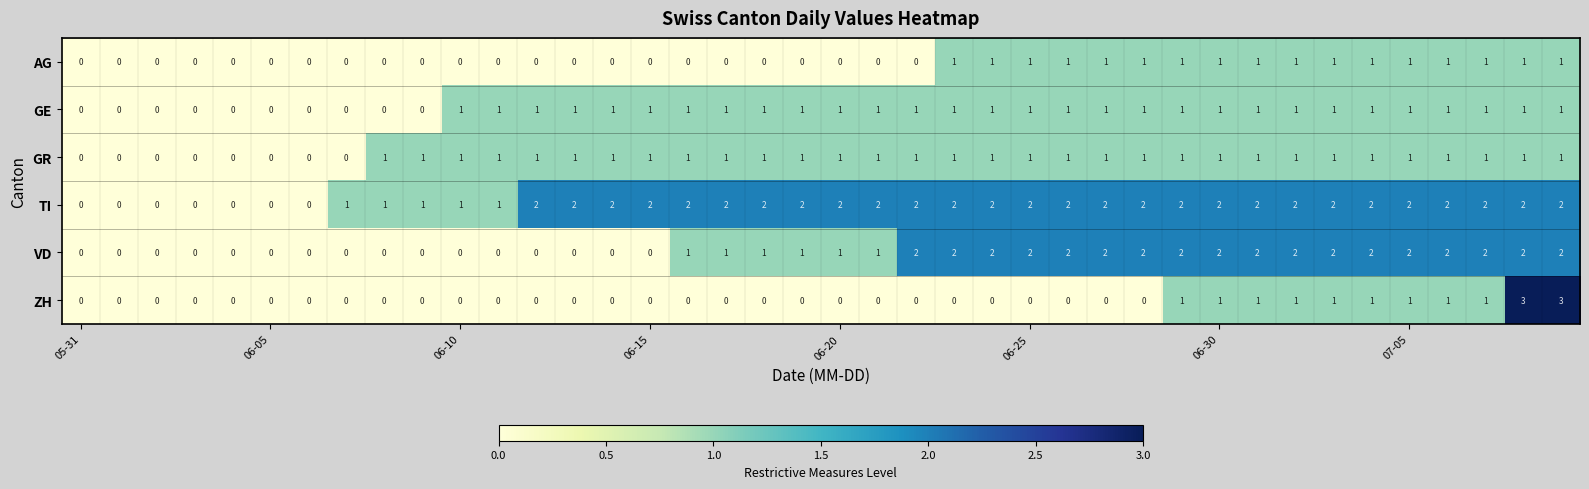

Which series has the largest total across all categories?

TI